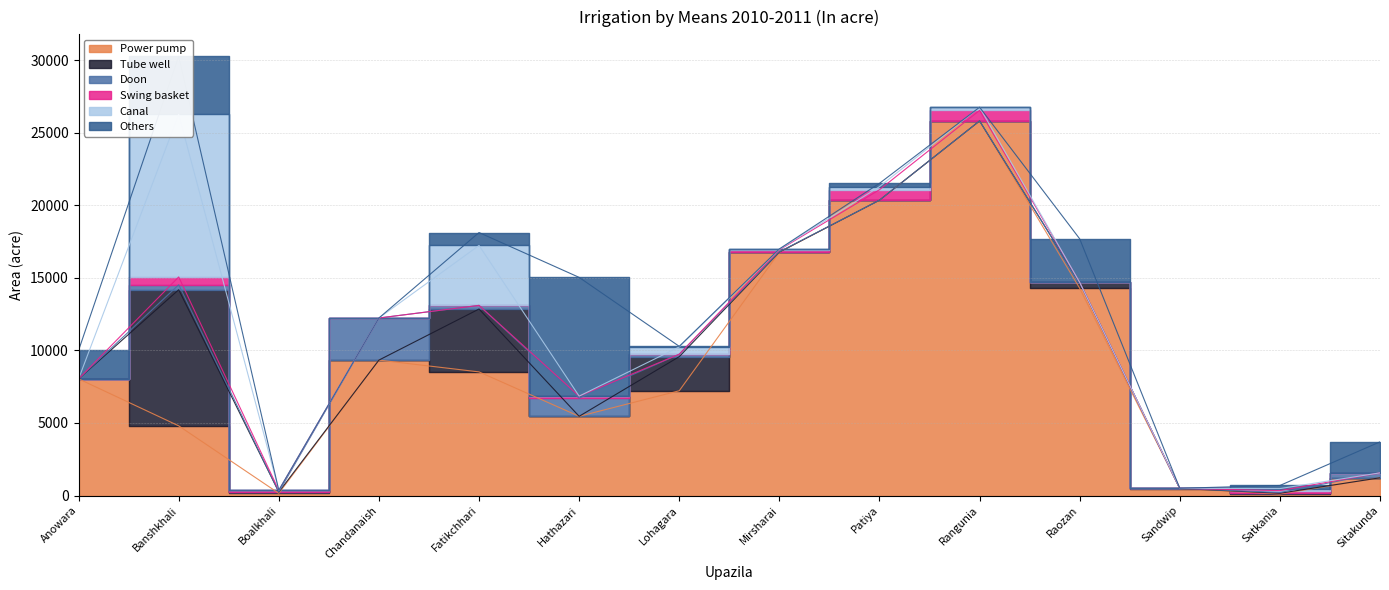

Reading left to right, extract all data points from this chart.

Power pump: 8040	4804	155	9332	8520	5460	7220	16760	20348	25807	14280	486	110	1225
Tube well: 0	9374	88	0	4330	0	2348	14	0	0	400	3	50	0
Doon: 0	342	0	2900	250	1250	169	16	0	0	0	3	50	335
Swing basket: 0	540	120	0	0	140	0	140	720	725	8	6	130	5
Canal: 0	11200	0	0	4130	0	503	33	210	220	0	2	140	0
Others: 1964	4000	0	0	890	8180	40	27	230	0	3000	2	215	2135